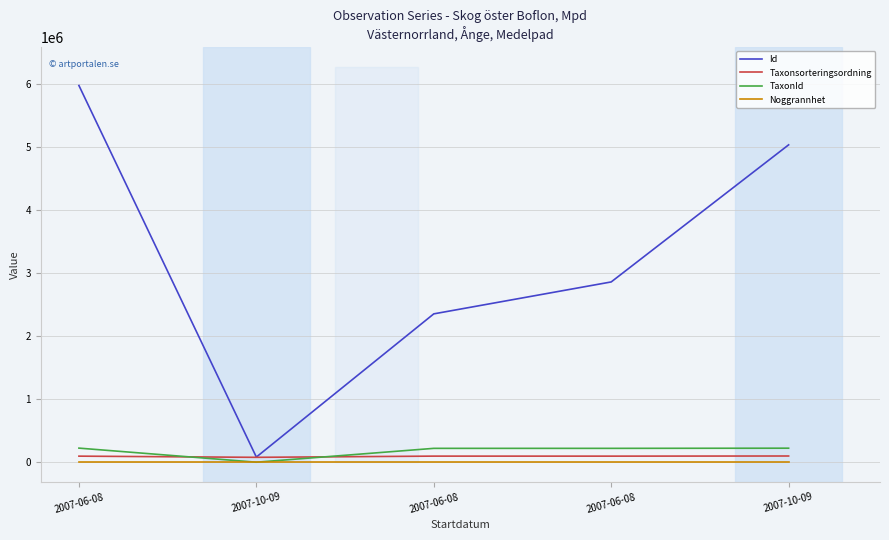

Rank the series at 2007-06-08 from highest to lowest value.

Id, TaxonId, Taxonsorteringsordning, Noggrannhet